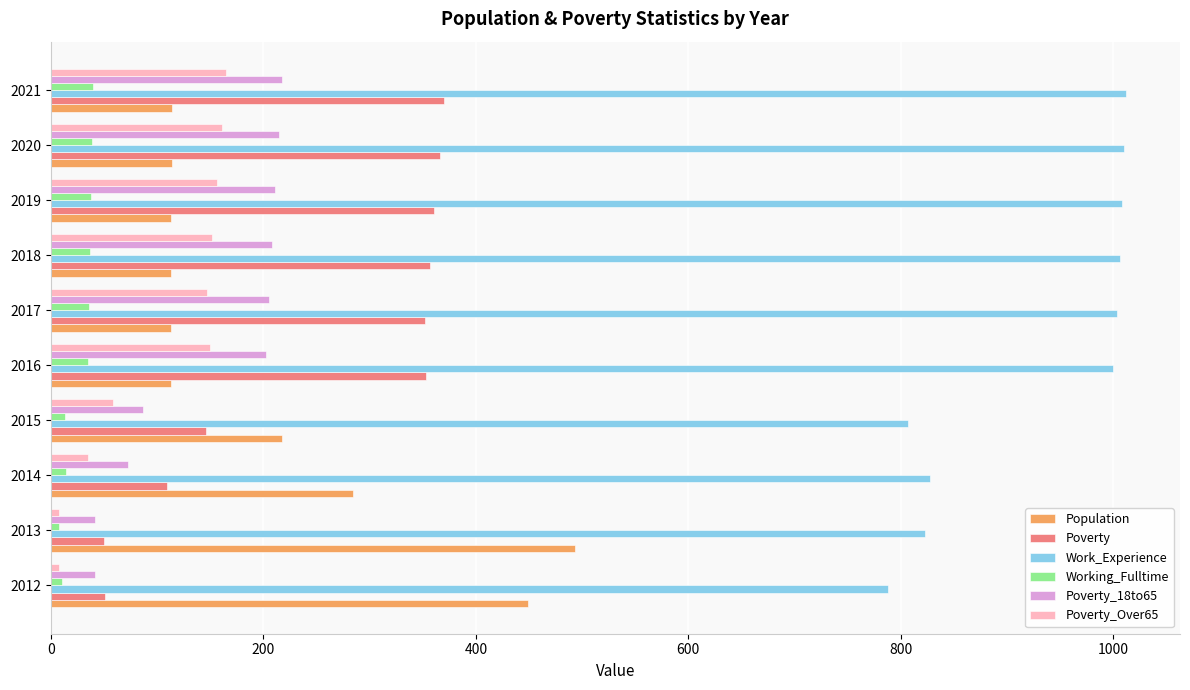

What is the sum of all Population values?

2124